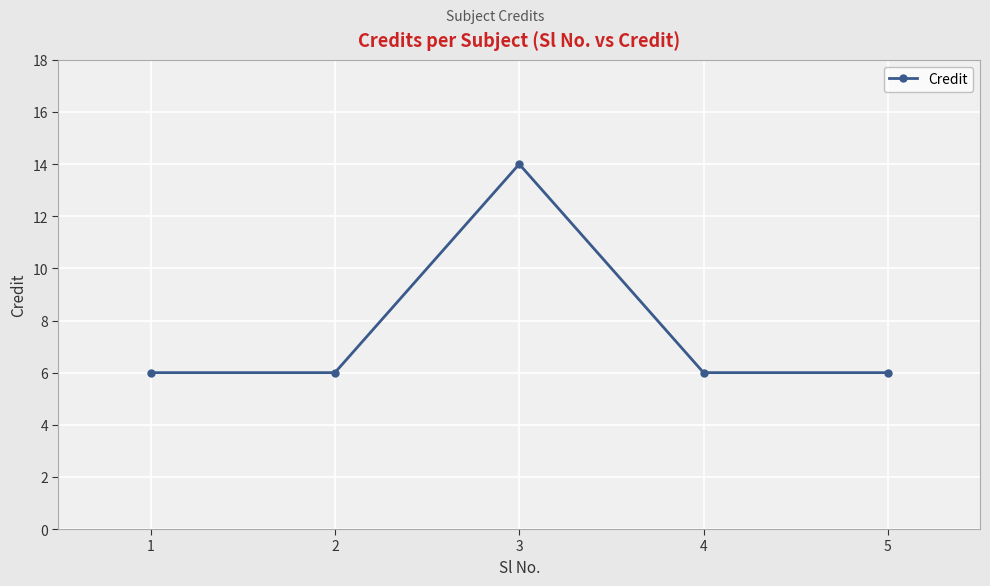

What is the value of the 4th point from the left?

6